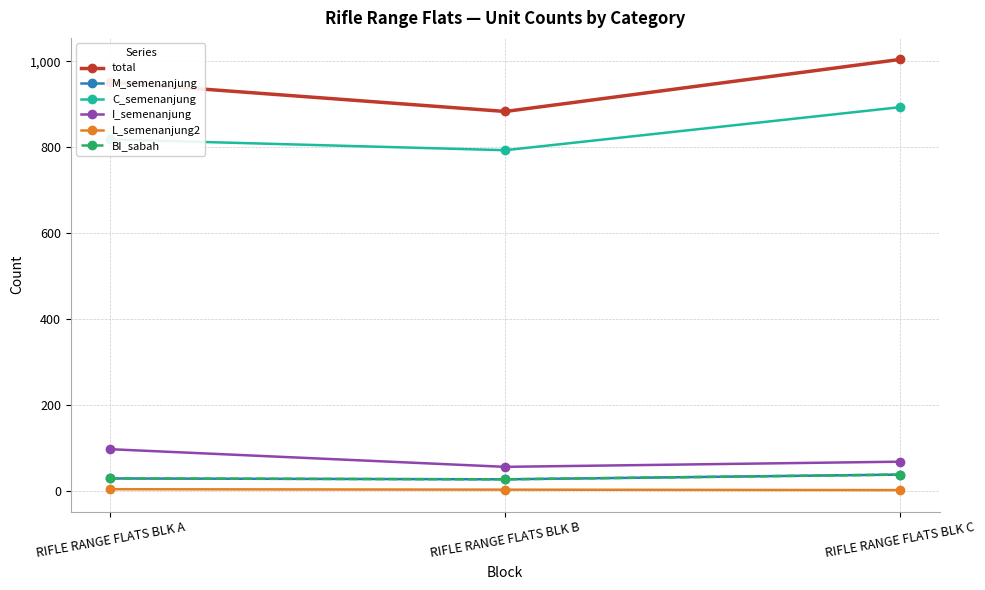

Reading right to left, list all the values displayed in this chart.

total: RIFLE RANGE FLATS BLK C=1004	RIFLE RANGE FLATS BLK B=883	RIFLE RANGE FLATS BLK A=951
M_semenanjung: RIFLE RANGE FLATS BLK C=39	RIFLE RANGE FLATS BLK B=28	RIFLE RANGE FLATS BLK A=30
C_semenanjung: RIFLE RANGE FLATS BLK C=893	RIFLE RANGE FLATS BLK B=793	RIFLE RANGE FLATS BLK A=818
I_semenanjung: RIFLE RANGE FLATS BLK C=69	RIFLE RANGE FLATS BLK B=57	RIFLE RANGE FLATS BLK A=98
L_semenanjung2: RIFLE RANGE FLATS BLK C=3	RIFLE RANGE FLATS BLK B=4	RIFLE RANGE FLATS BLK A=5
BI_sabah: RIFLE RANGE FLATS BLK C=39	RIFLE RANGE FLATS BLK B=28	RIFLE RANGE FLATS BLK A=30